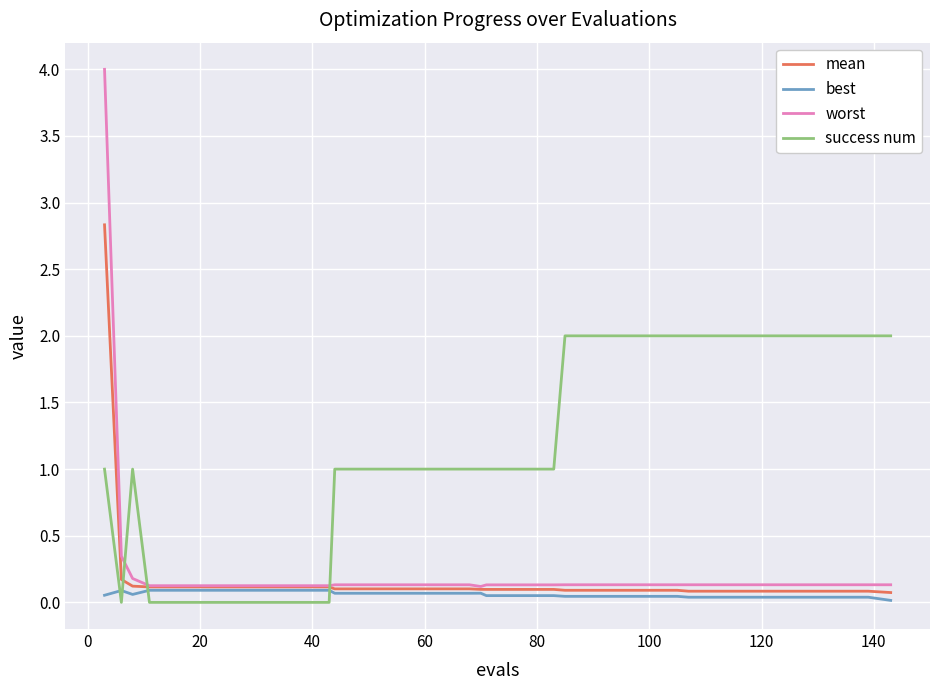

Which series has the widest spread of values?

worst